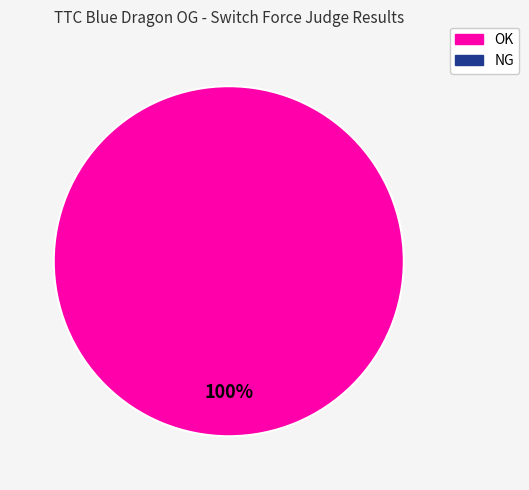

Does any single category account for the majority?

Yes